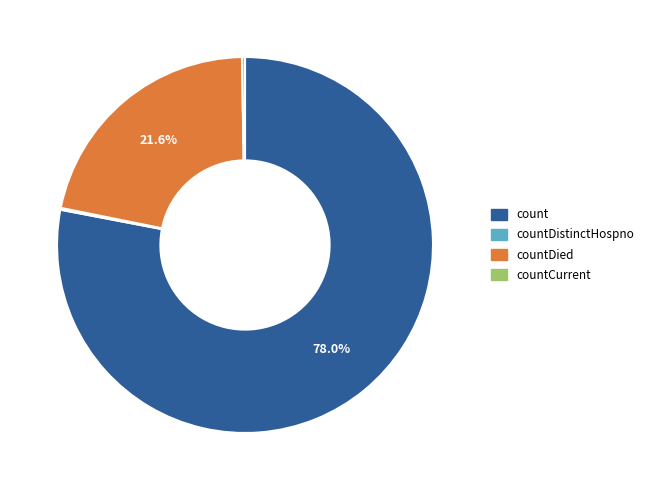

Does any single category account for the majority?

Yes